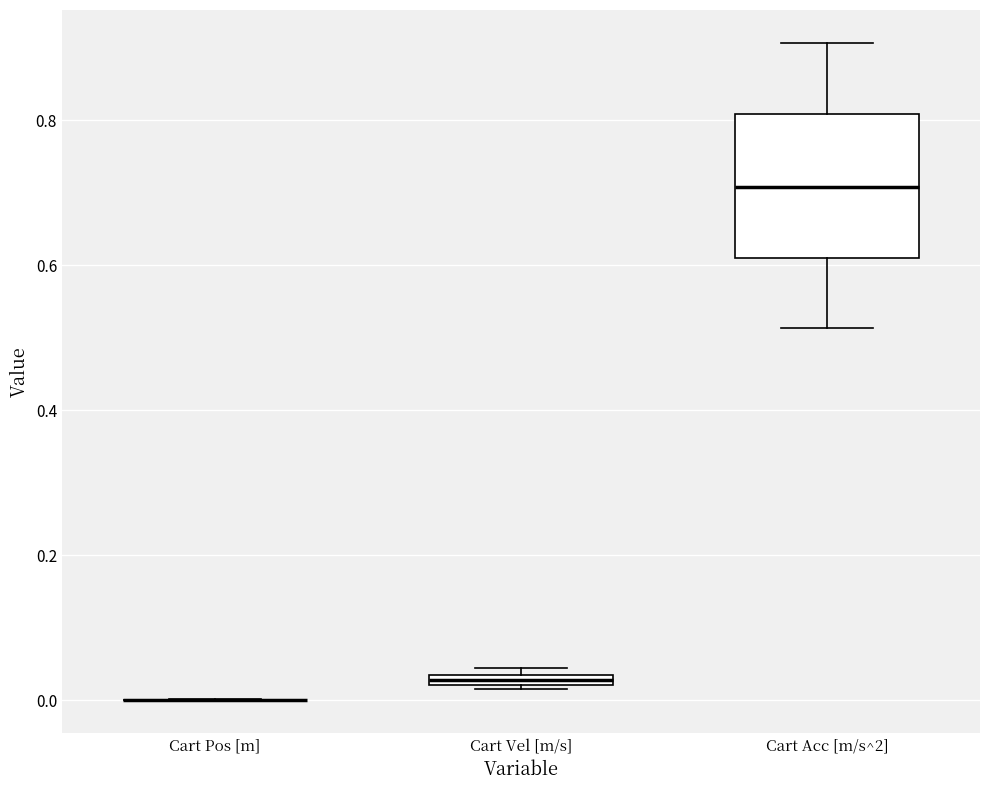

Where is the lower edge of the box for Cart Vel [m/s] on the y-axis? The values are not printed on the chart, so give them approximately, as read against the axis.

0.02